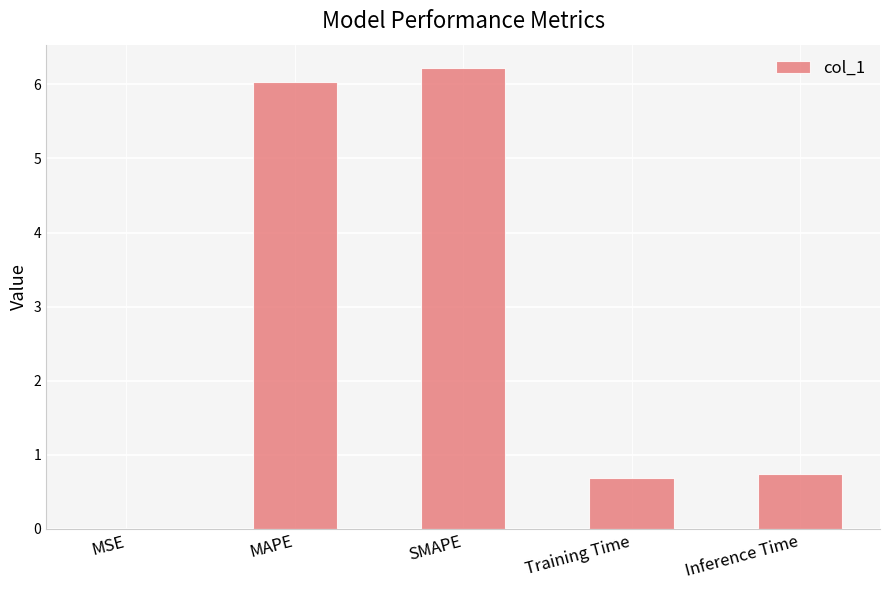

What is the greatest value displayed?

6.2